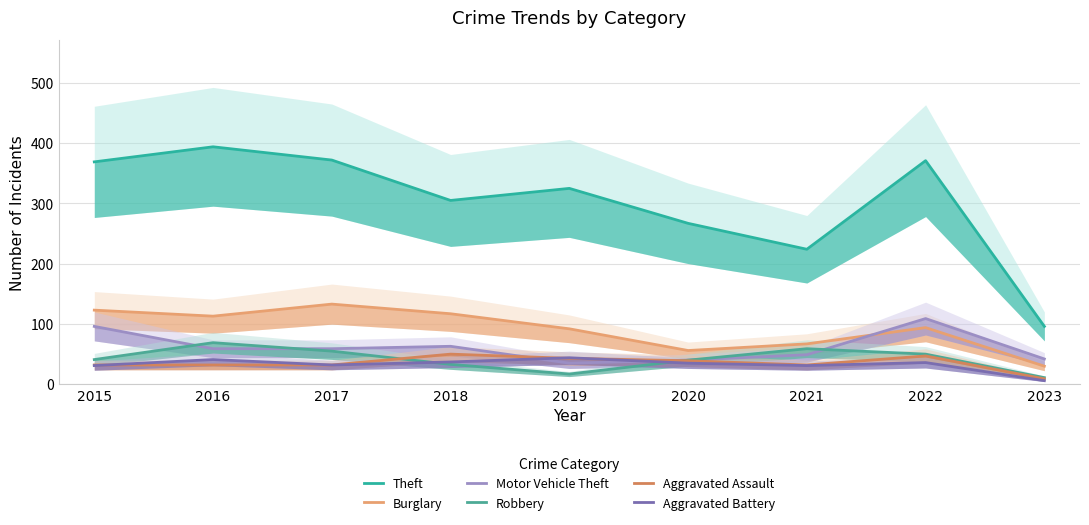

Where is the first local minimum for Burglary?

2016